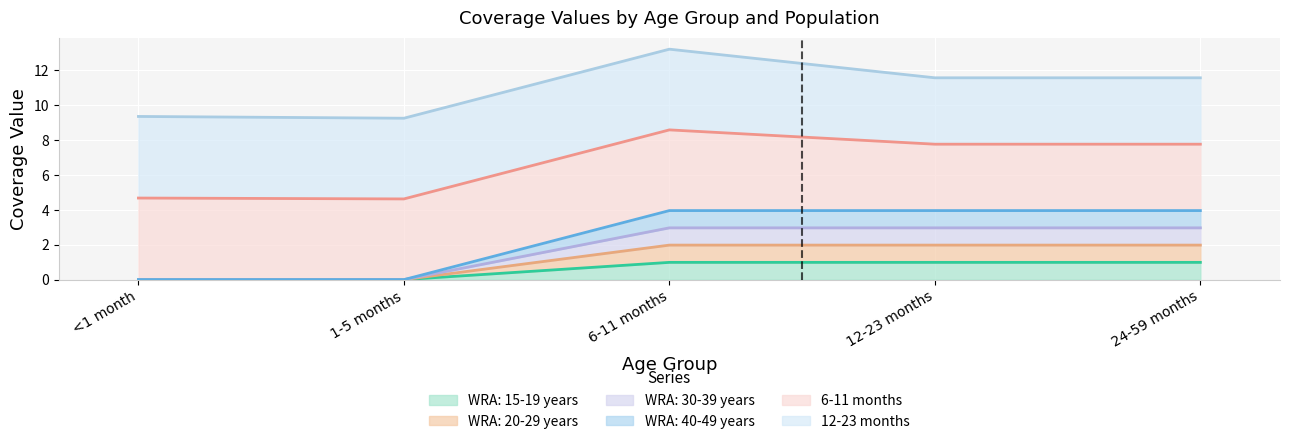

Which series has the largest range (max minus min)?

WRA: 40-49 years